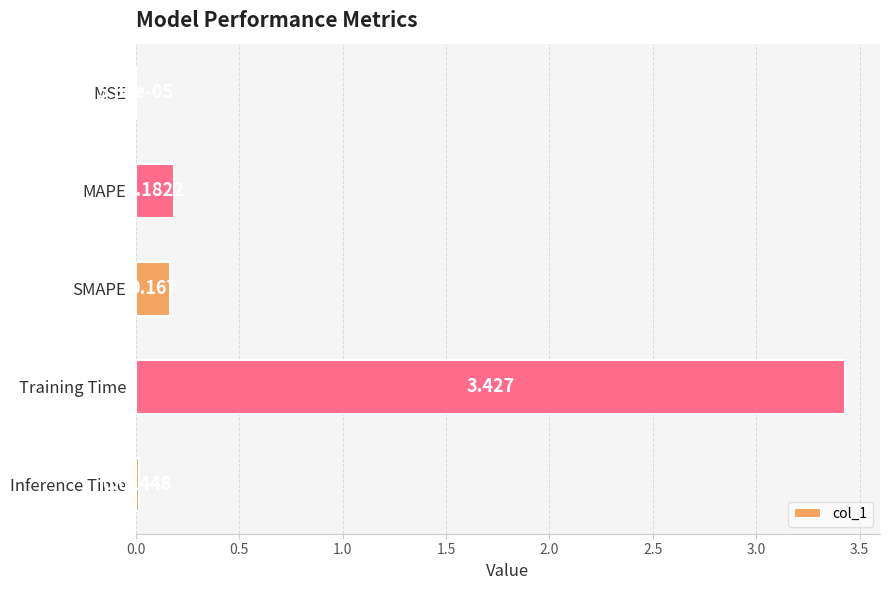

What is the sum of all values?

3.8